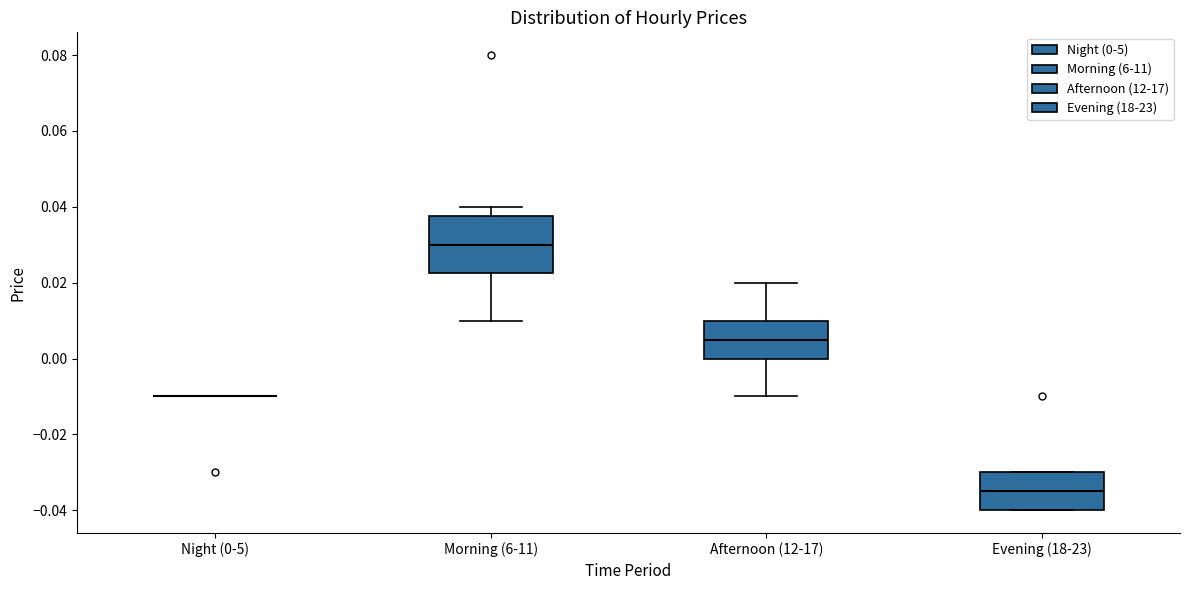

Reading left to right, read every box against the y-axis: the position of its median line, the range the box covers, and the ends of its whiskers. The values are not printed on the chart, so give them approximately, as read against the axis.

Night (0-5): box collapsed to a line at -0.010, whiskers -0.010 to -0.010
Morning (6-11): median 0.030, box 0.022 to 0.038, whiskers 0.010 to 0.040
Afternoon (12-17): median 0.006, box 0.000 to 0.010, whiskers -0.010 to 0.020
Evening (18-23): median -0.034, box -0.040 to -0.030, whiskers -0.040 to -0.030